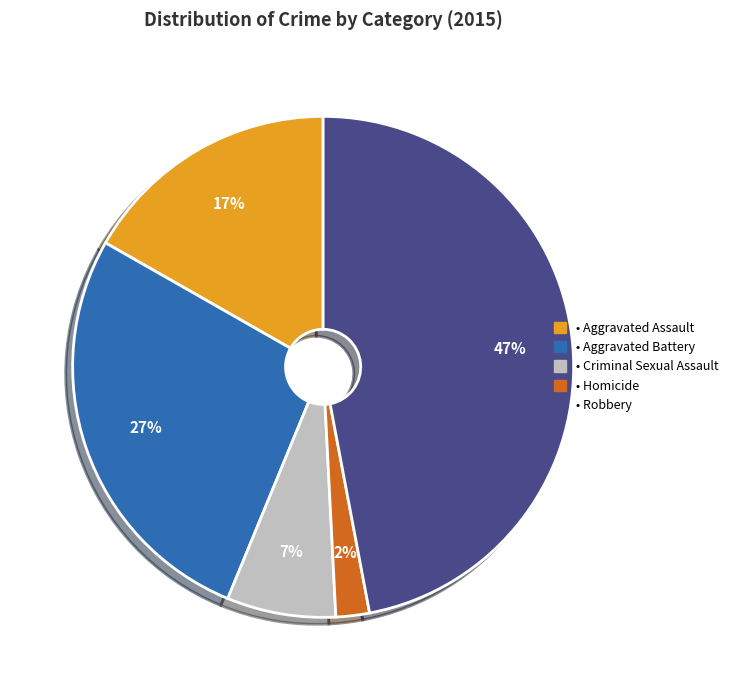

How many slices are in this pie chart?

5